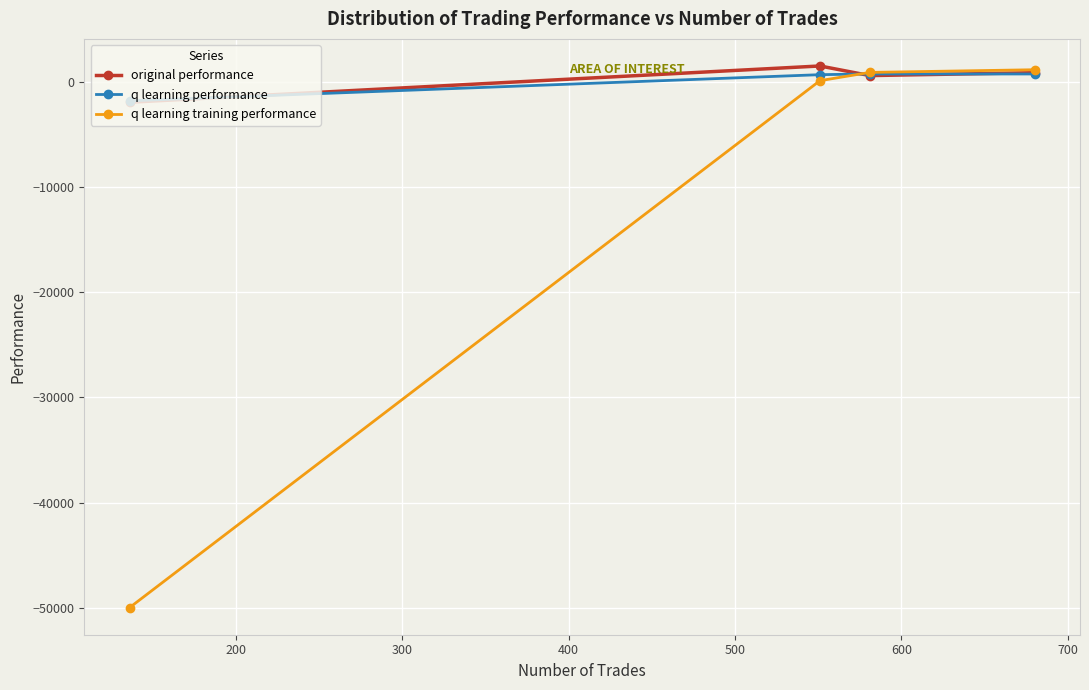

What is the minimum value for q learning performance?

-1766.5